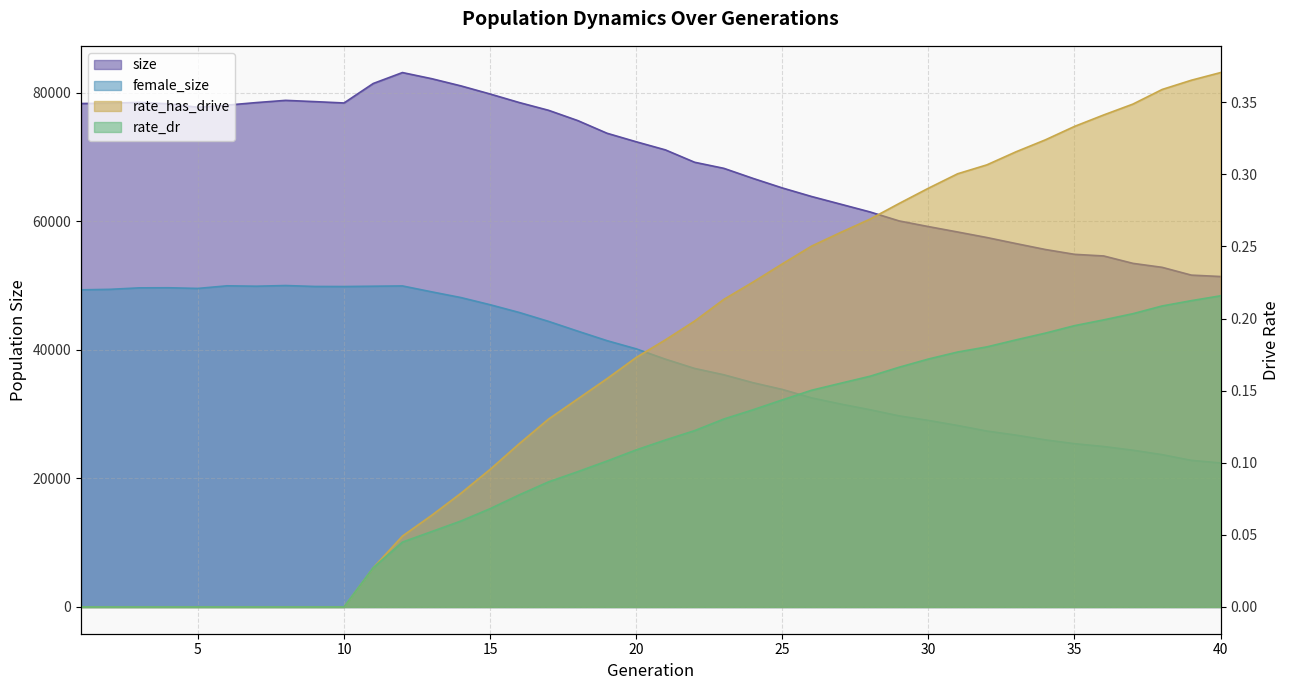

True or false: size and rate_dr cross at least once.

False